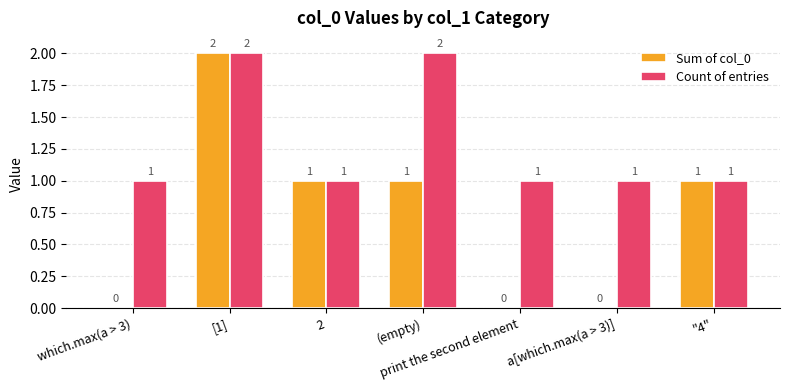

The value of Sum of col_0 at a[which.max(a > 3)] is 1. True or false?

False